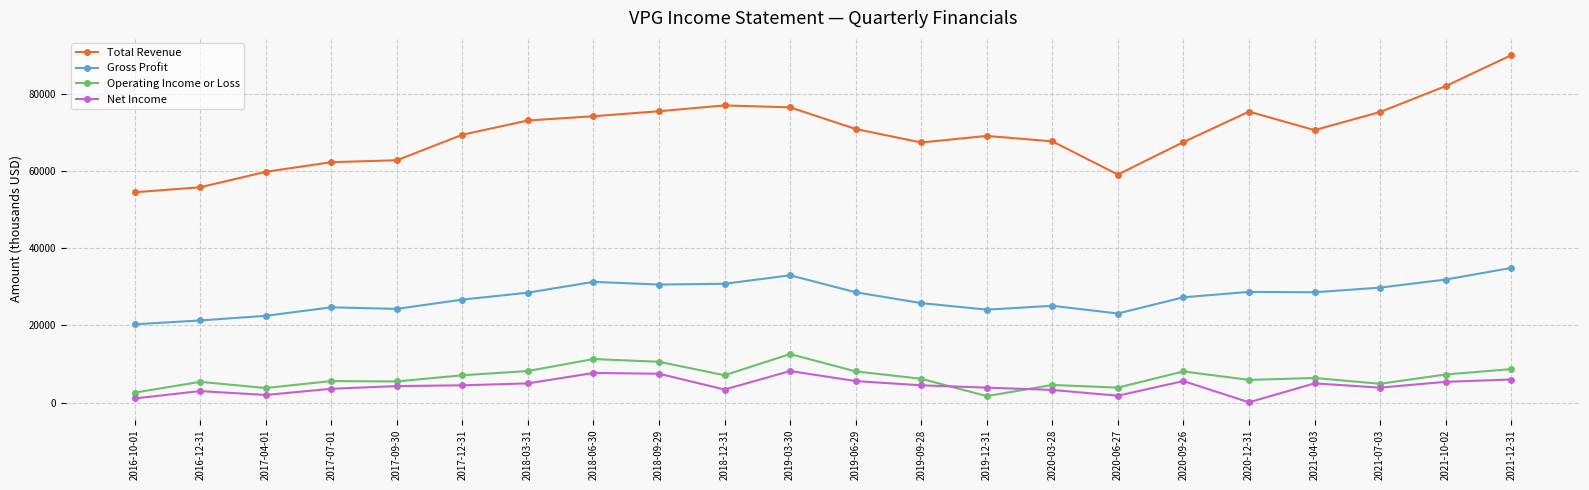

What are all the series names shown in the legend?

Total Revenue, Gross Profit, Operating Income or Loss, Net Income